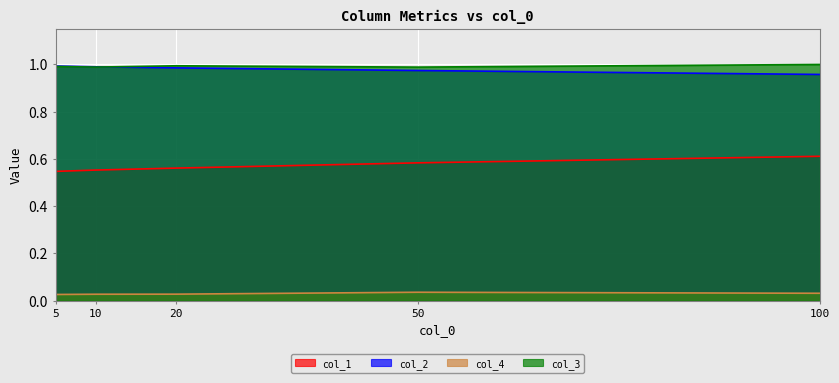

True or false: col_2 has a value of 1.0 at 5.

True